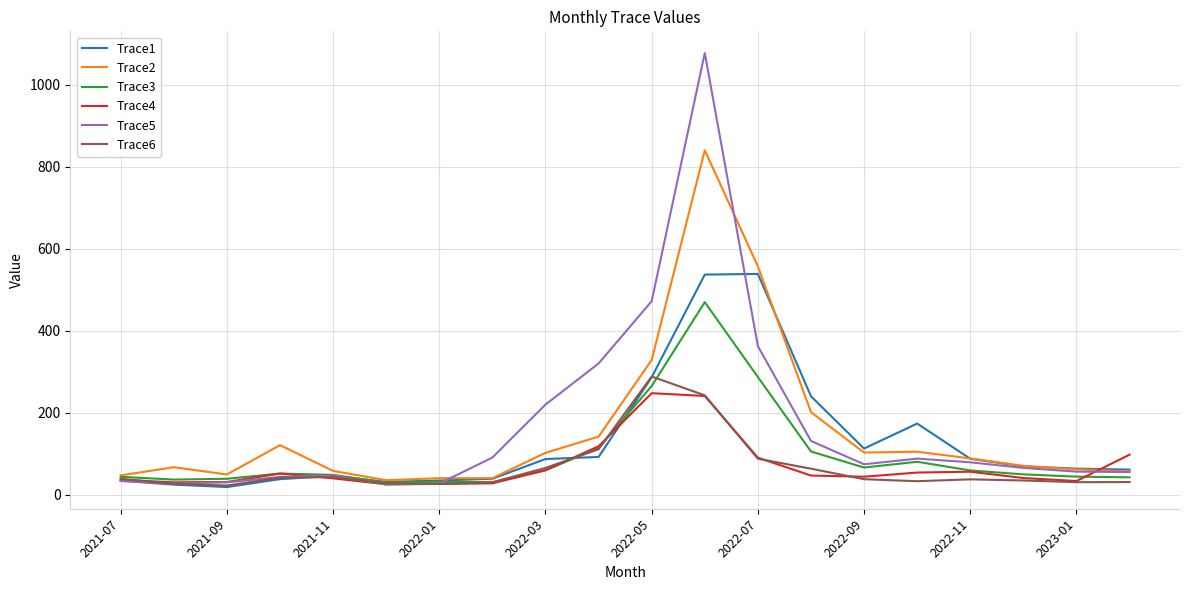

What is the highest value of the Trace6 series?

288.2